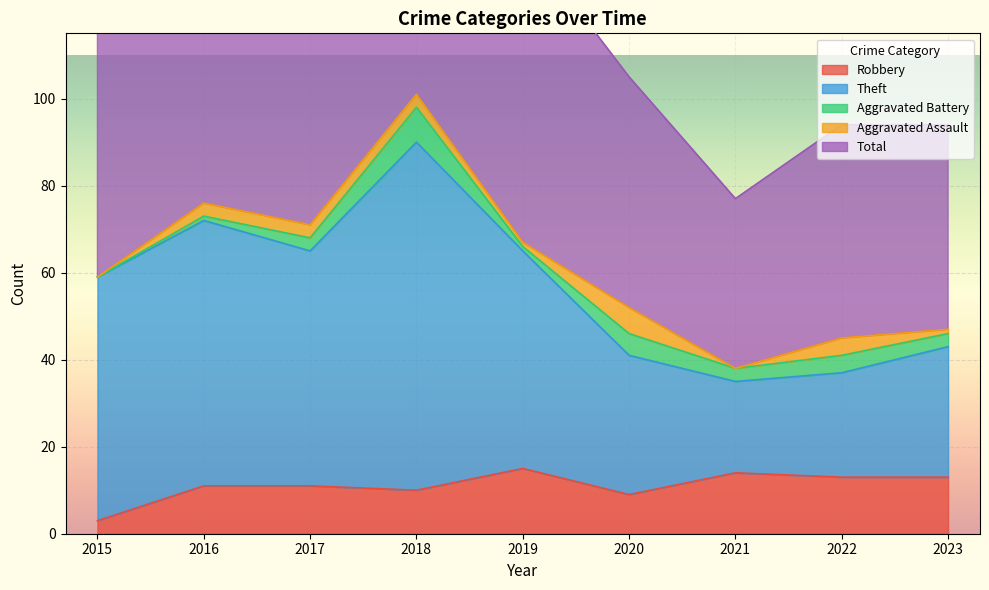

Where is the first local minimum for Total?

2017